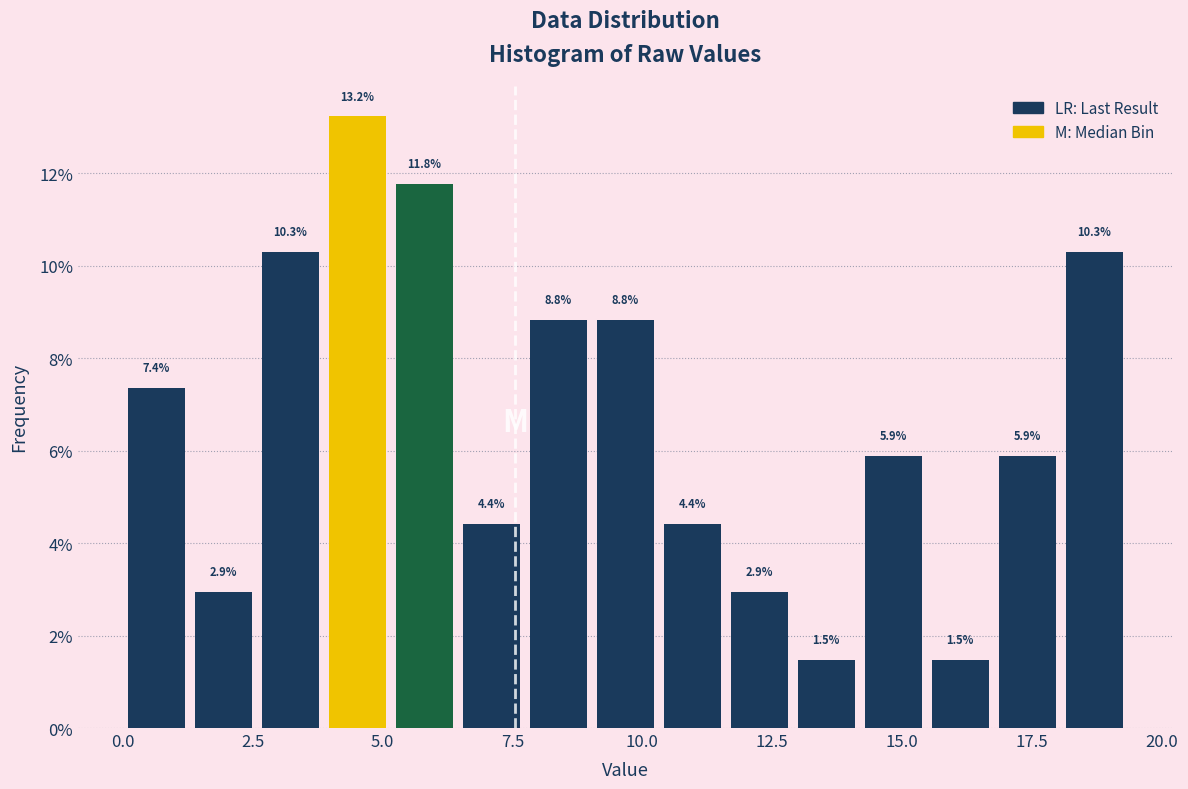

Around what value on the x-axis is the tallest bar? Give the approximate position of its centre, as read against the axis.

4.5